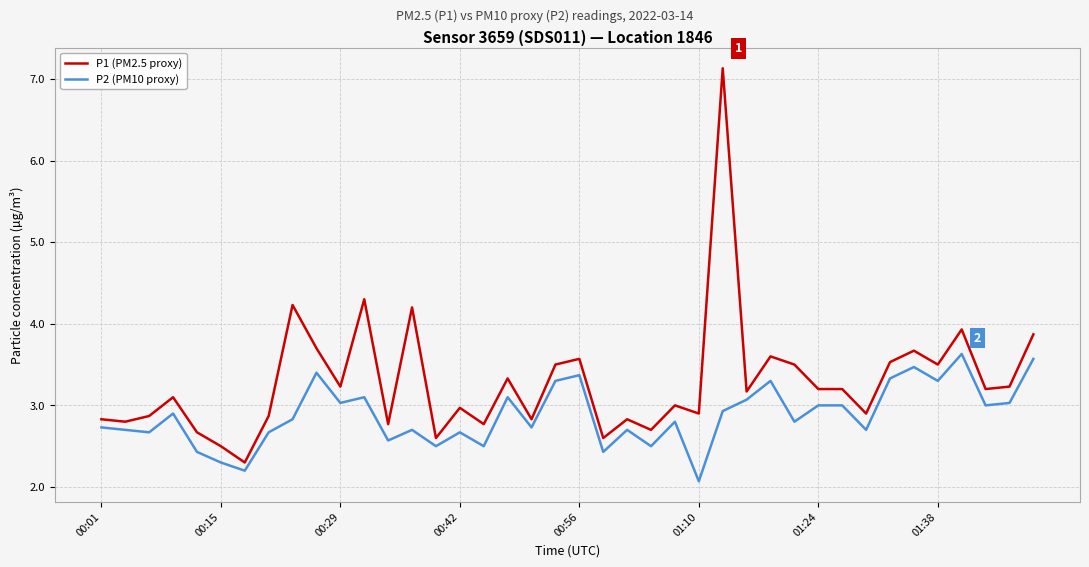

What is the highest value of the P1 (PM2.5 proxy) series?

7.1